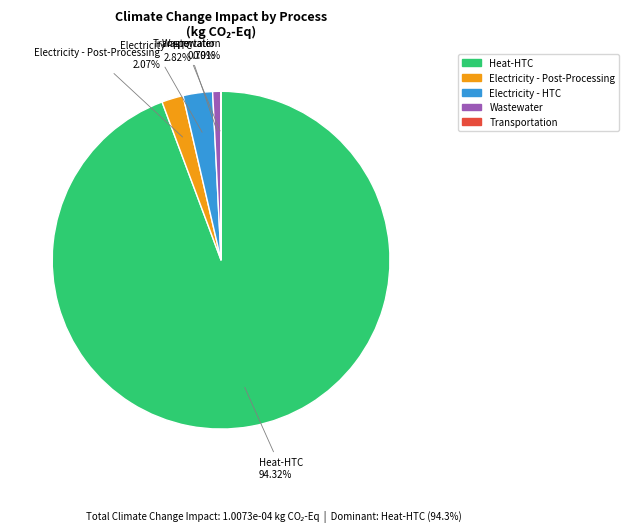

Is it true that Wastewater is 1% of the pie?

True